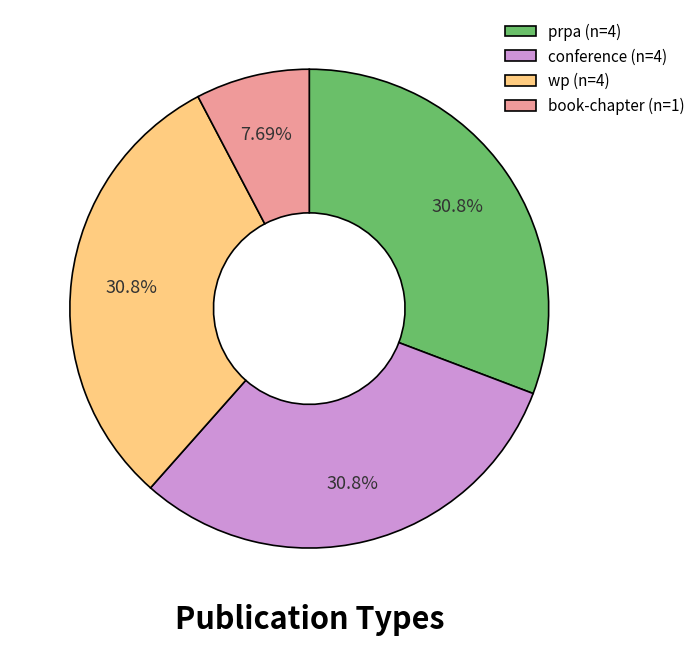

What percentage is the conference slice, to the nearest percent?

31%